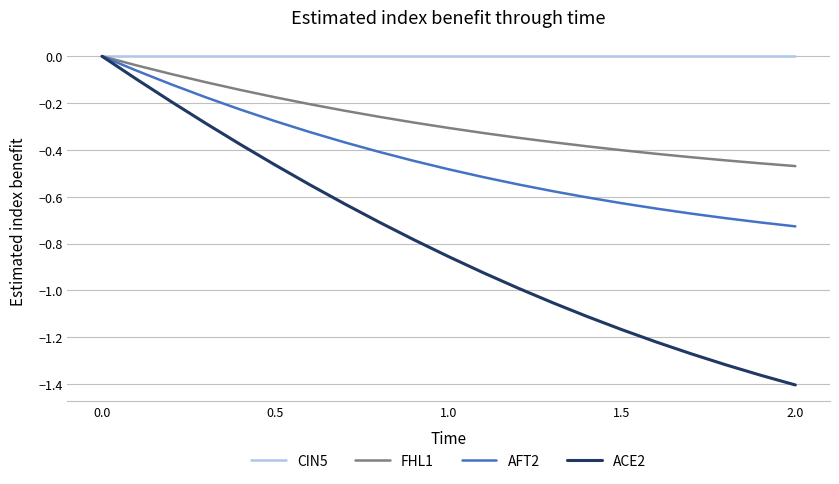

Which series has the largest total across all categories?

CIN5